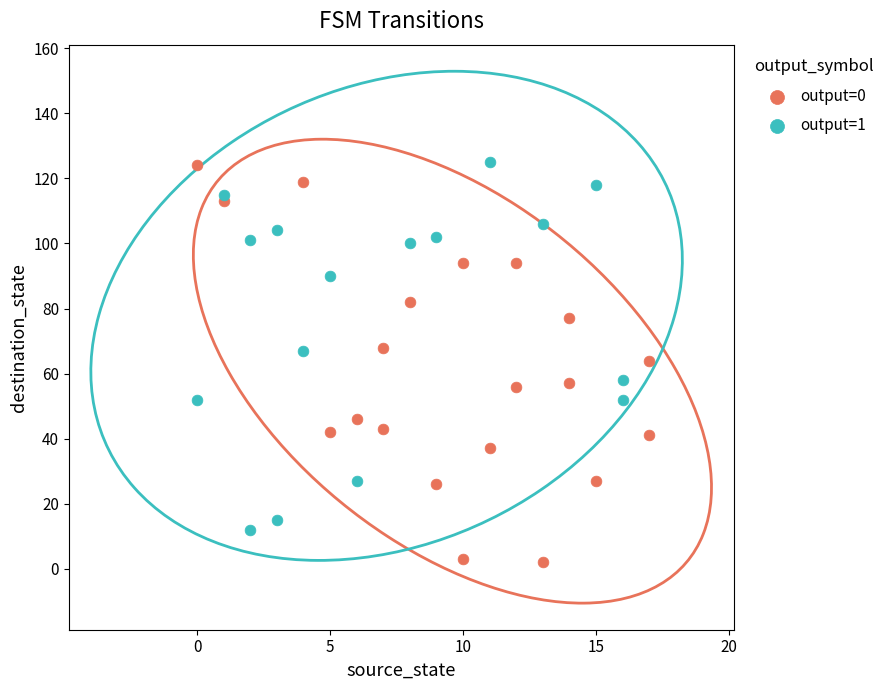

What are all the series names shown in the legend?

output=0, output=1